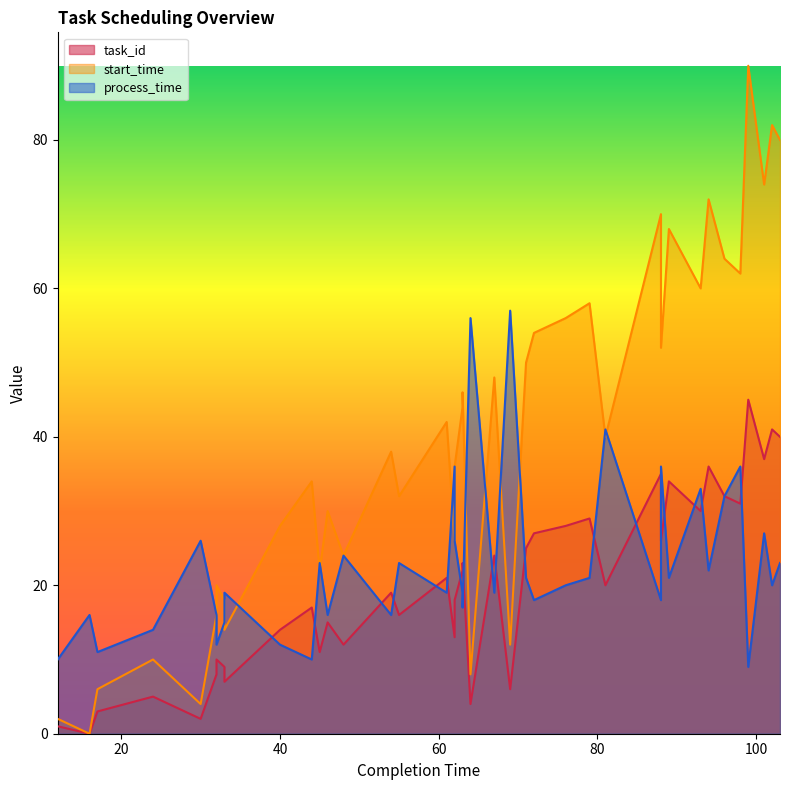

How many data points does each series have?

40